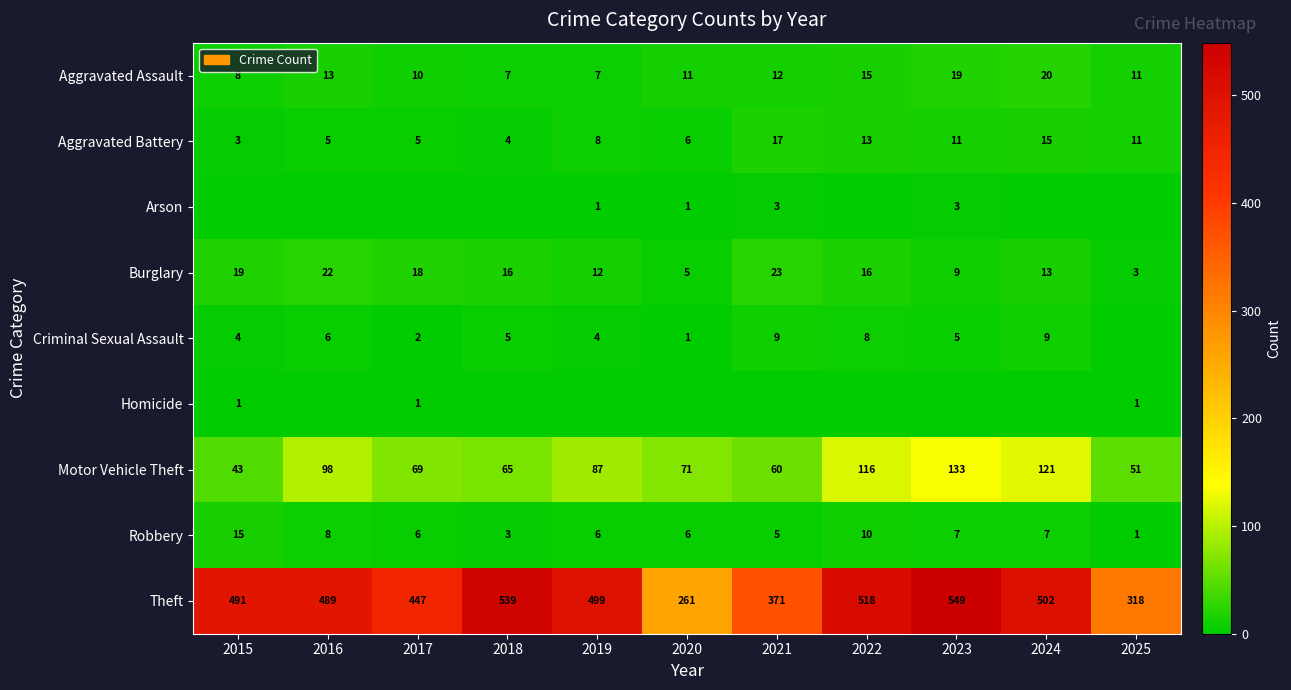

What is the average value of the Aggravated Battery series?

9